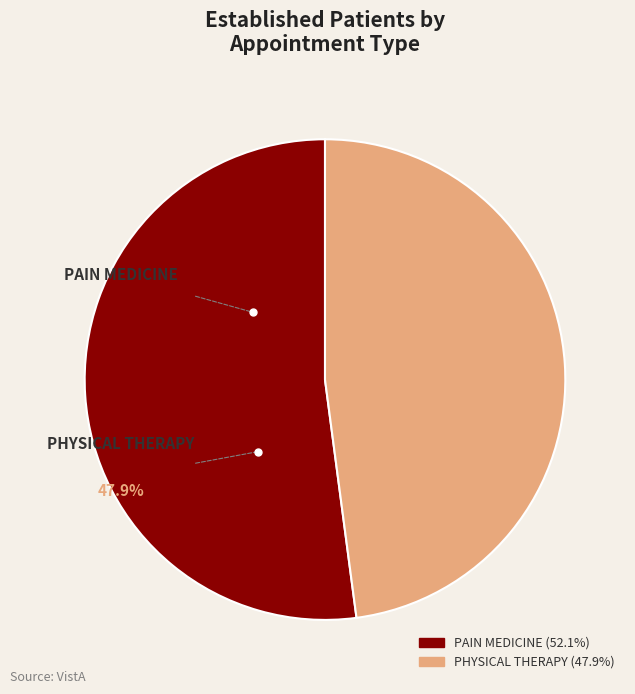

To the nearest percent, what portion does PAIN MEDICINE represent?

52%